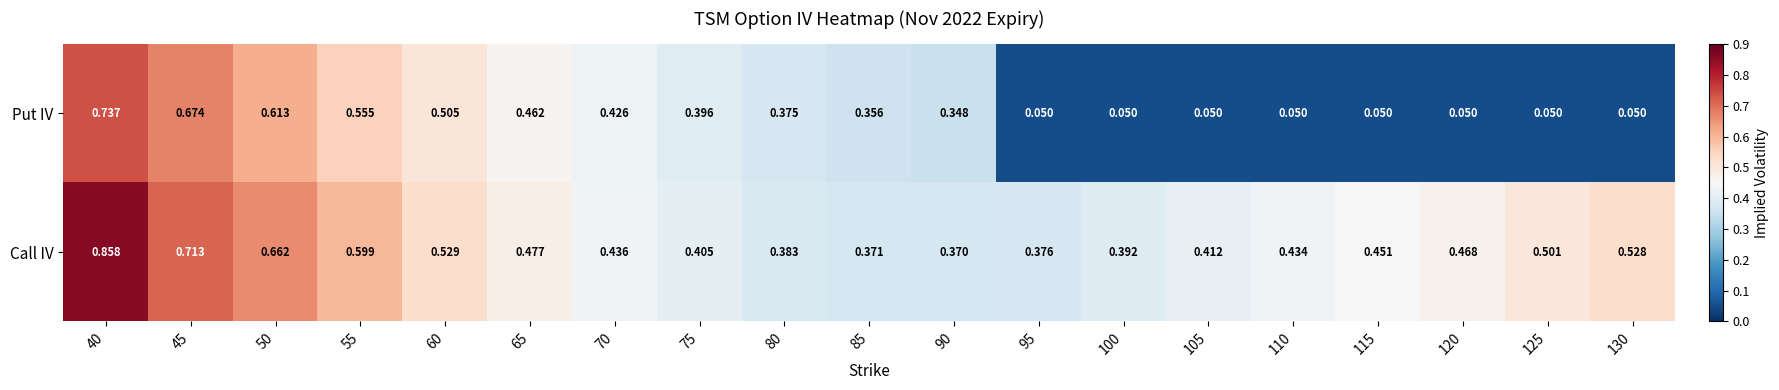

Which series has the largest total across all categories?

Call IV